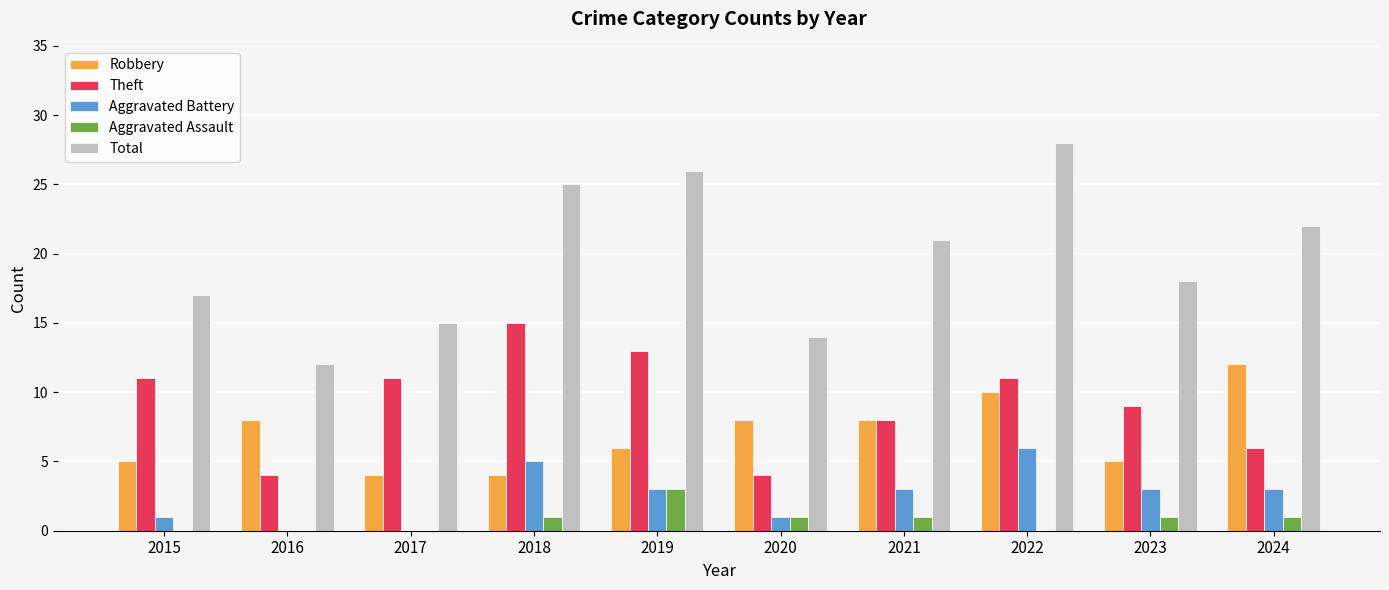

At which category is the sum across all series the highest?

2022